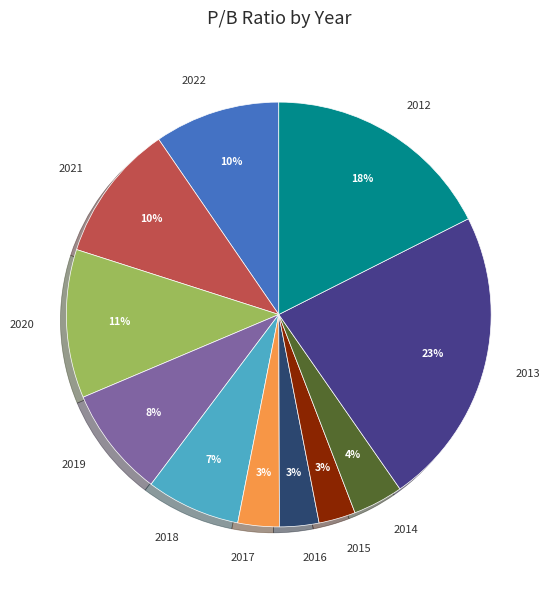

To the nearest percent, what is the combined percentage of 2014 and 2020?

15%